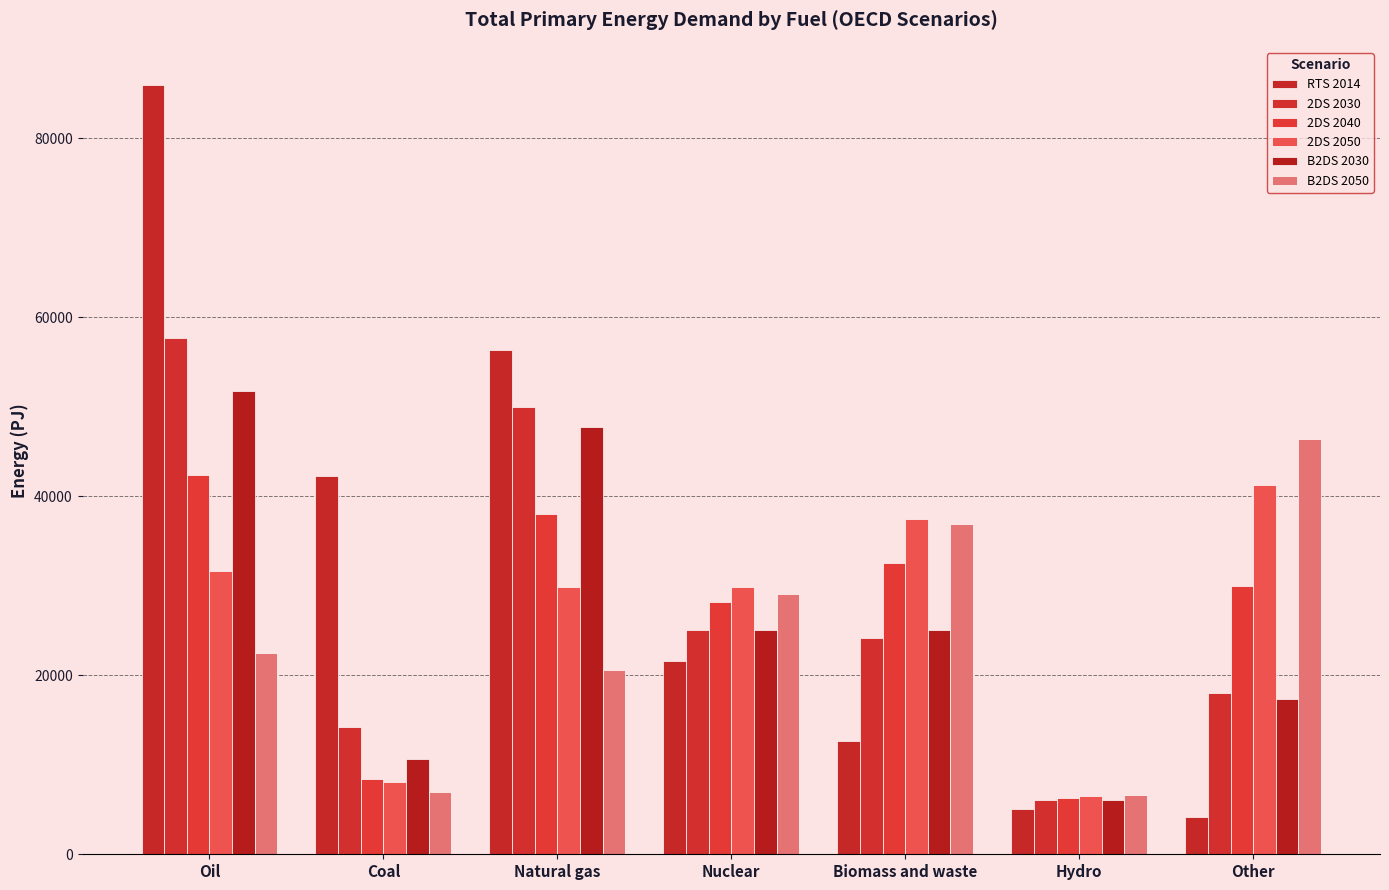

Which series has the largest range (max minus min)?

RTS 2014